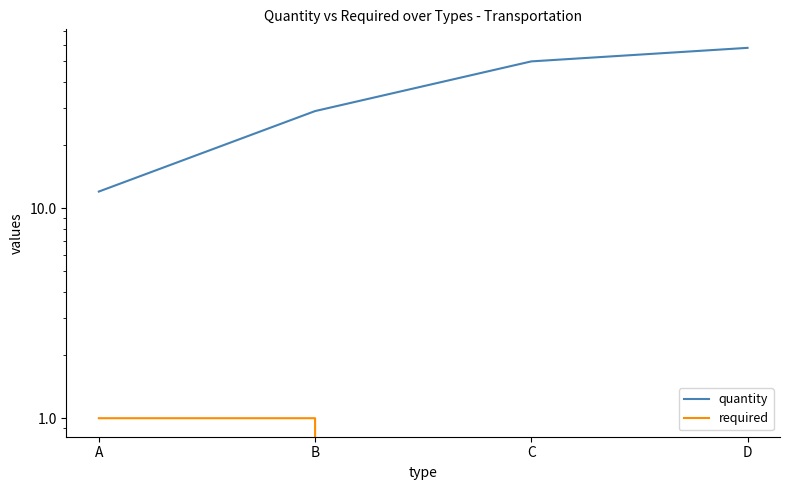

What is the difference between the highest and lowest values at D?

58